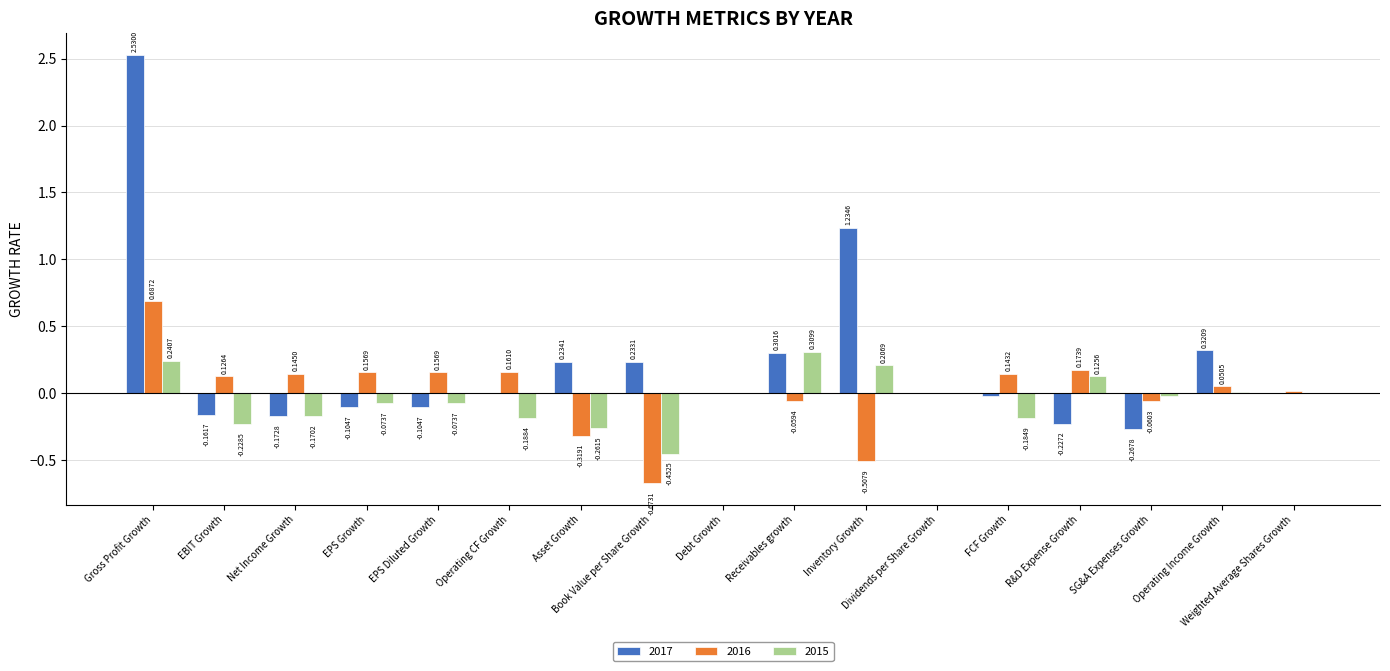

At which category is the sum across all series the highest?

Gross Profit Growth